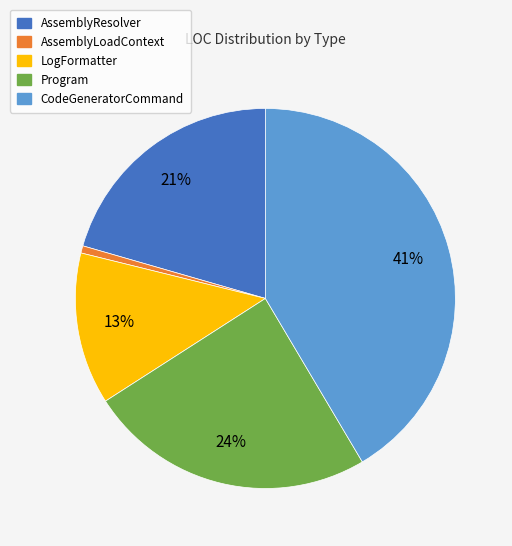

Is there a majority slice in this chart?

No